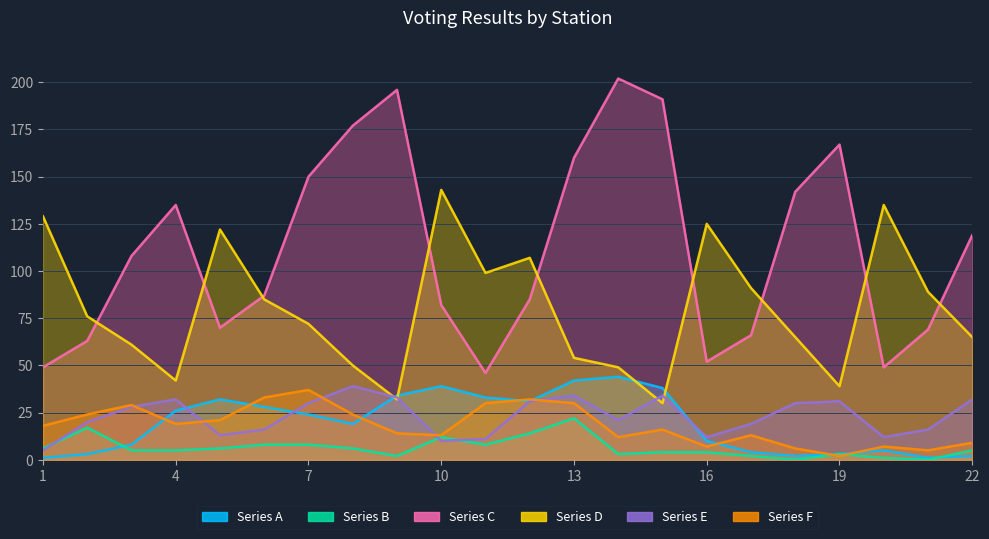

The value of Series C at 16 is 90. True or false?

False